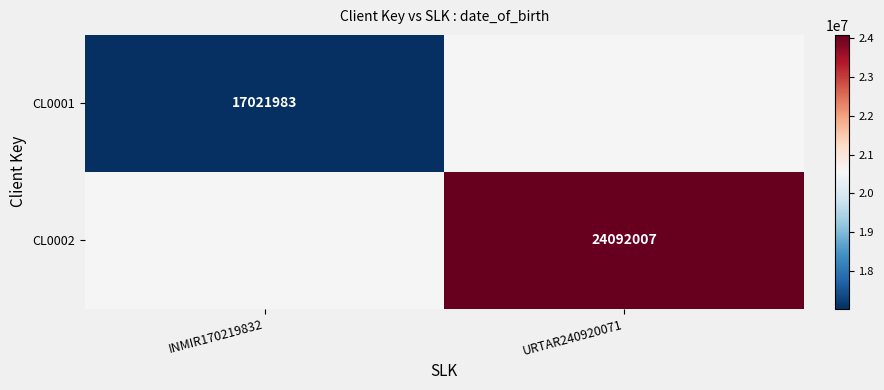

Which category has the highest value across all series?

URTAR240920071